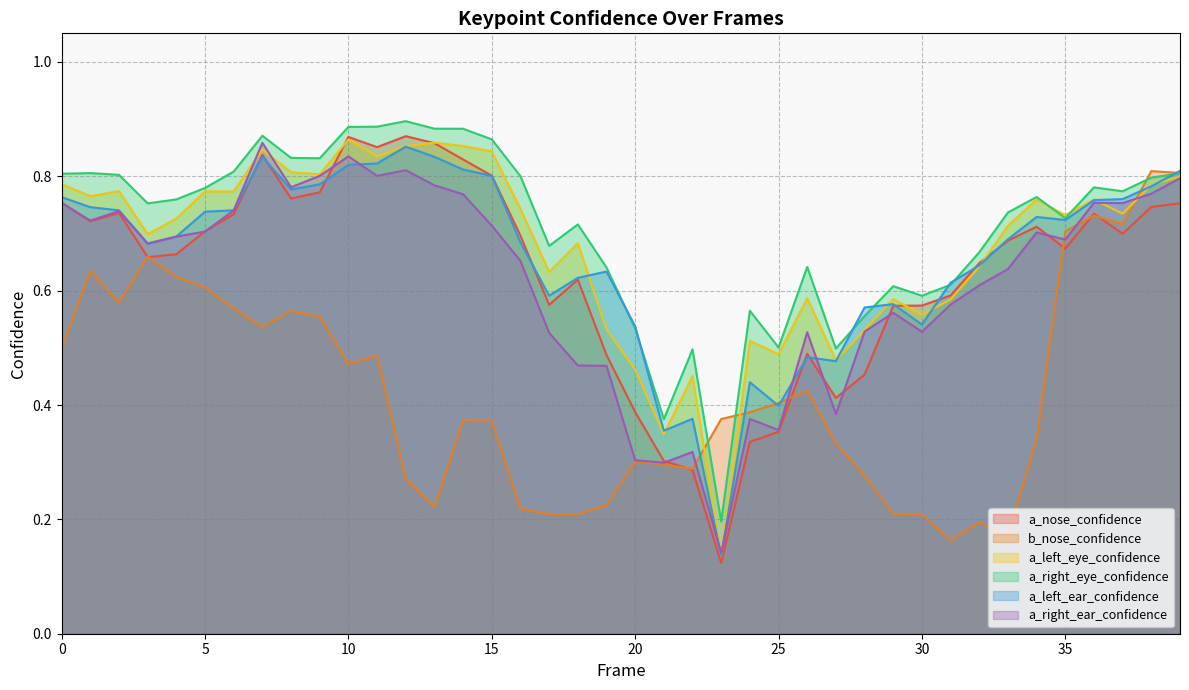

Rank the categories by a_right_eye_confidence value from highest to lowest.

12, 11, 10, 13, 14, 7, 15, 8, 9, 6, 1, 39, 0, 2, 16, 38, 36, 5, 37, 34, 4, 3, 33, 35, 18, 17, 32, 26, 19, 31, 29, 30, 24, 28, 20, 25, 27, 22, 21, 23